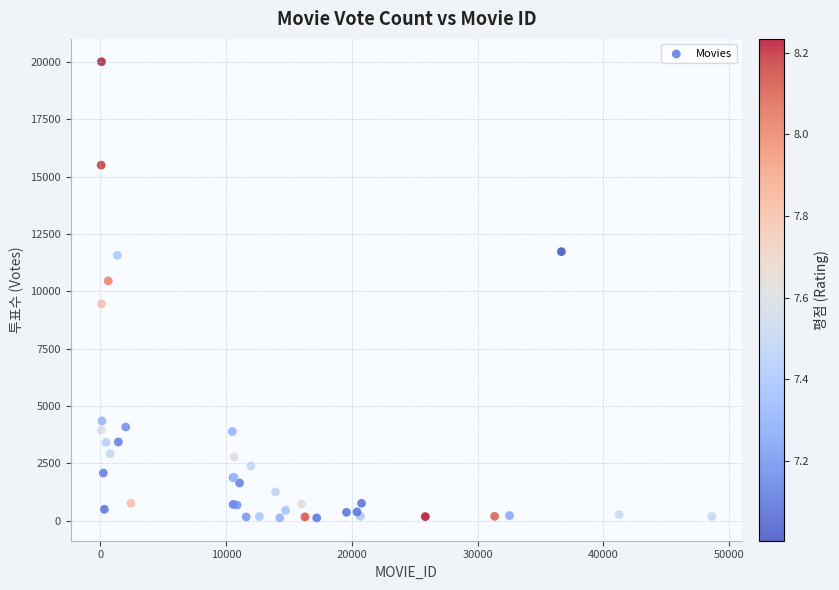

What Y value in the scatter plot is closest to 10066?

10453